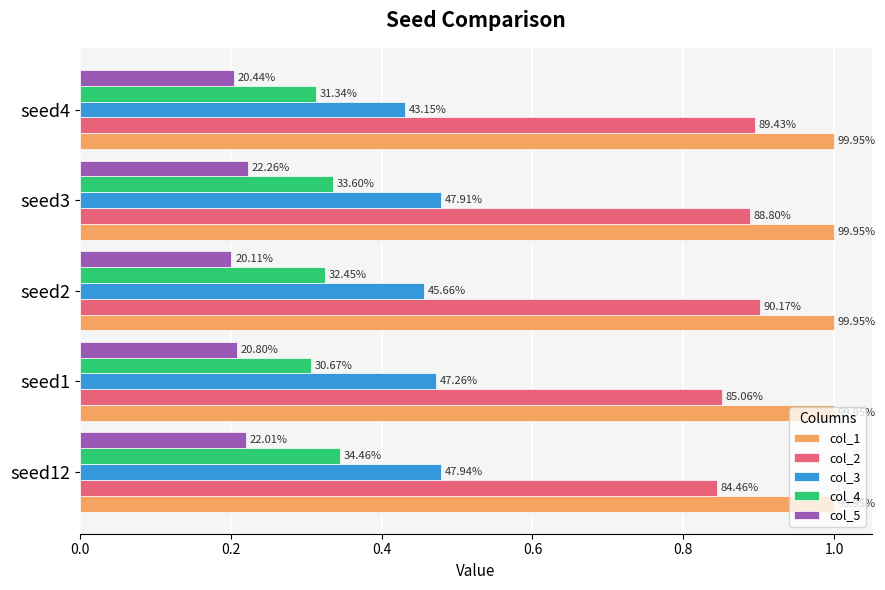

What are all the series names shown in the legend?

col_1, col_2, col_3, col_4, col_5